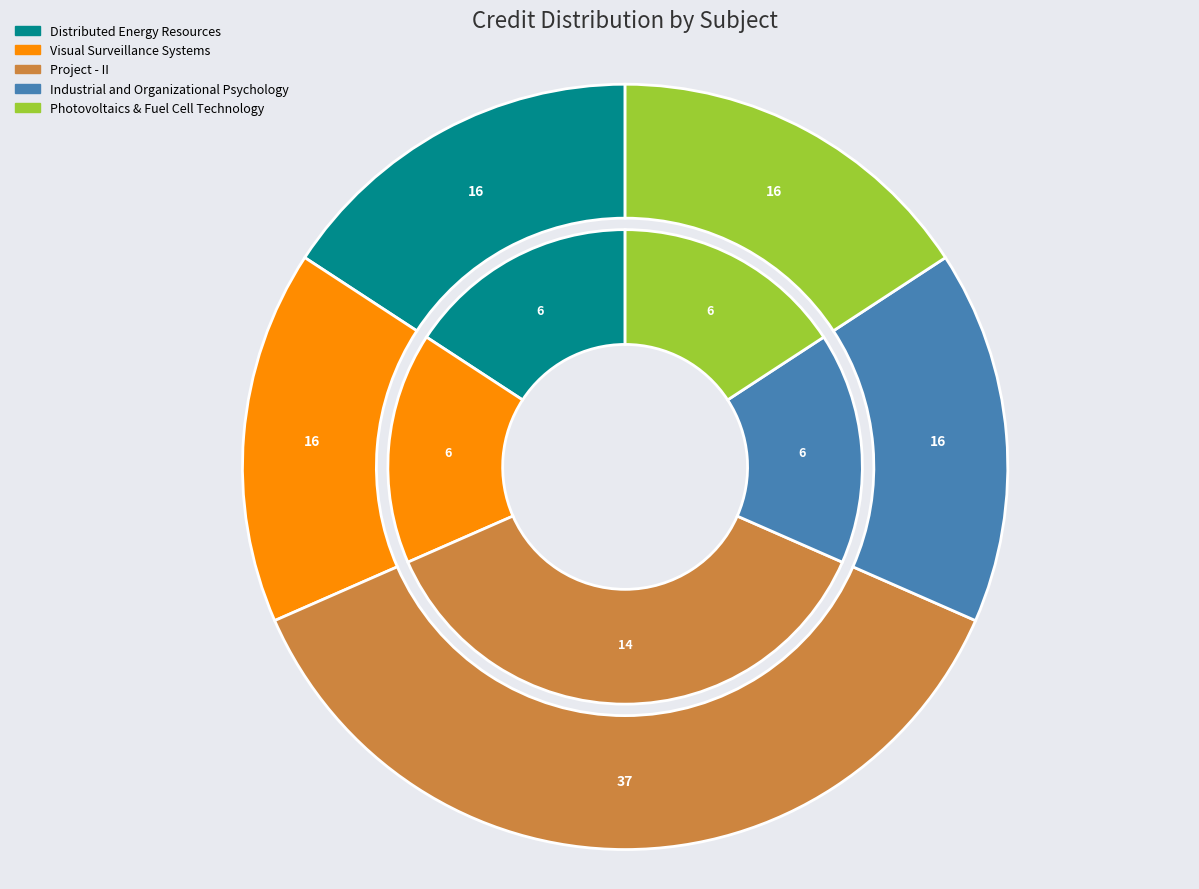

Is it true that Visual Surveillance Systems is 9% of the pie?

False